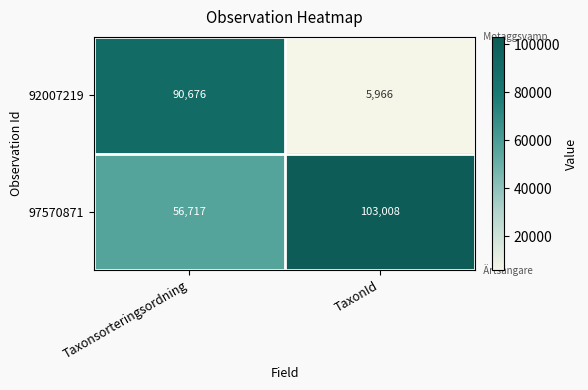

The 97570871 series shows 140080 at TaxonId. True or false?

False